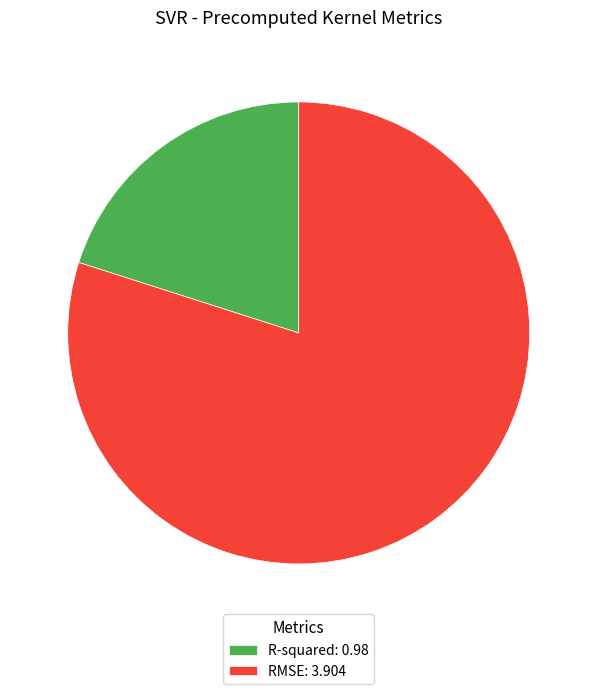

Rank the categories by value from highest to lowest.

RMSE, R-squared